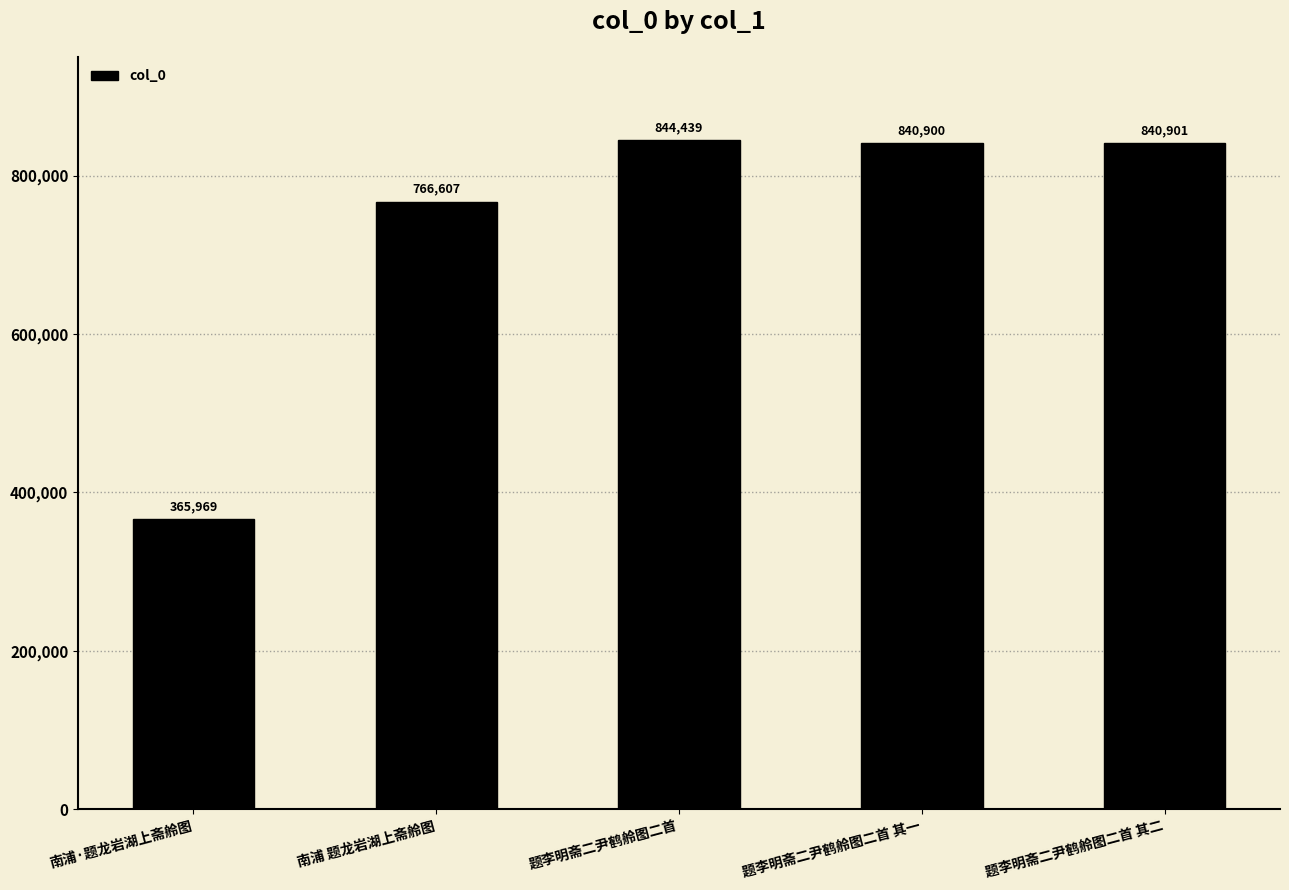

Which label corresponds to the smallest value in the chart?

南浦·题龙岩湖上斋舲图